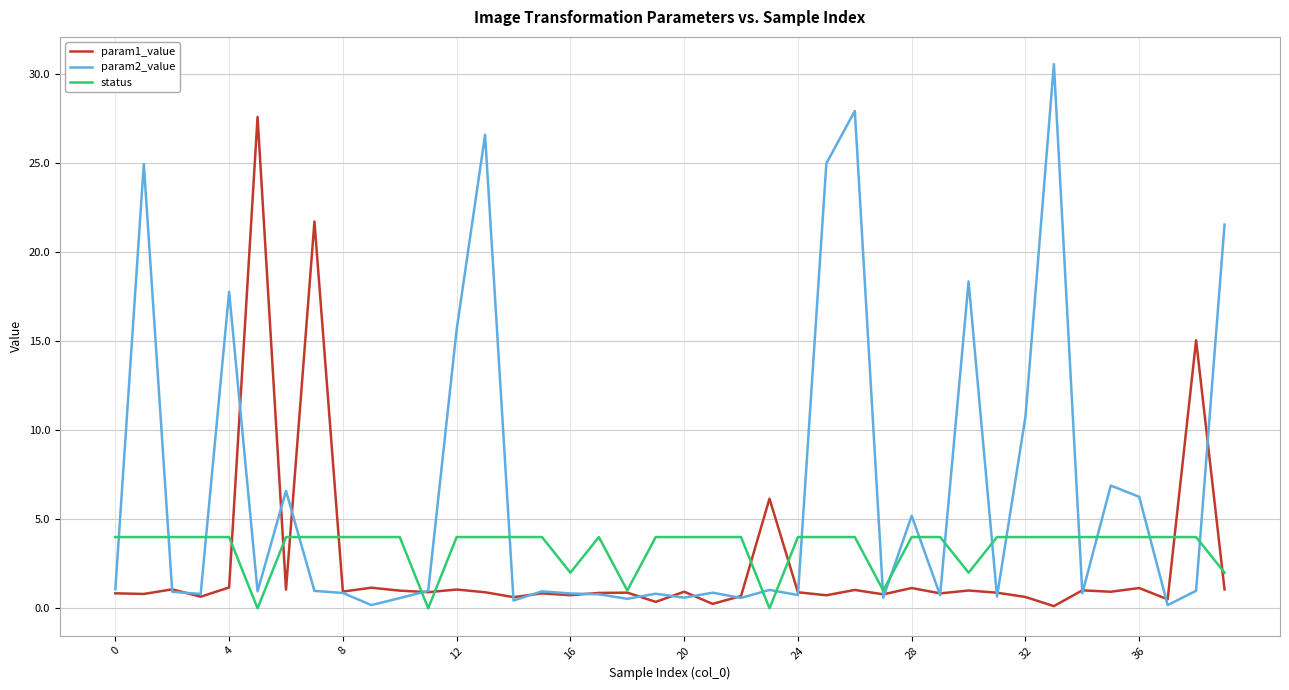

Which series has the largest total across all categories?

param2_value